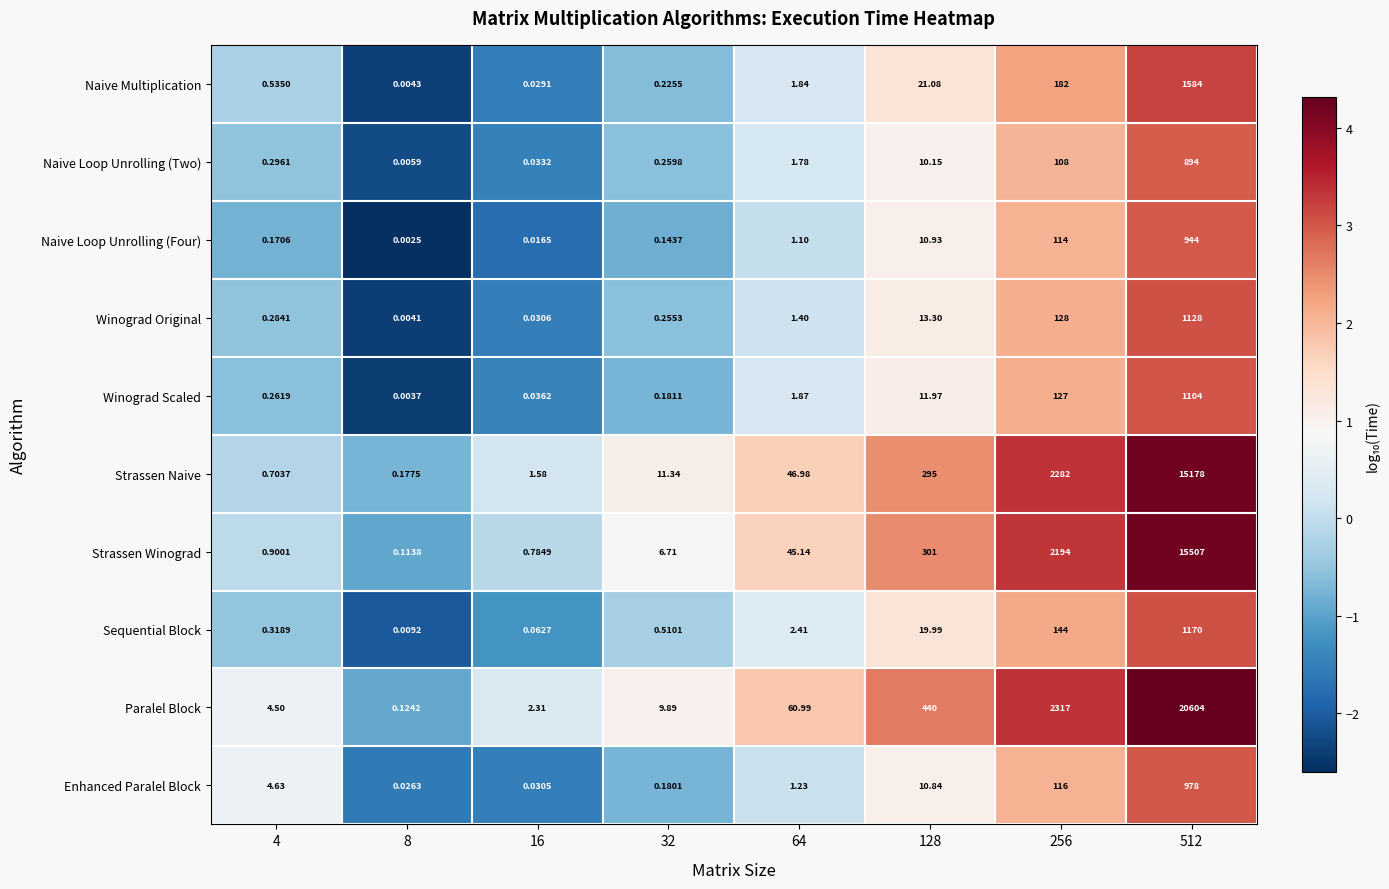

Which series has the widest spread of values?

Paralel Block